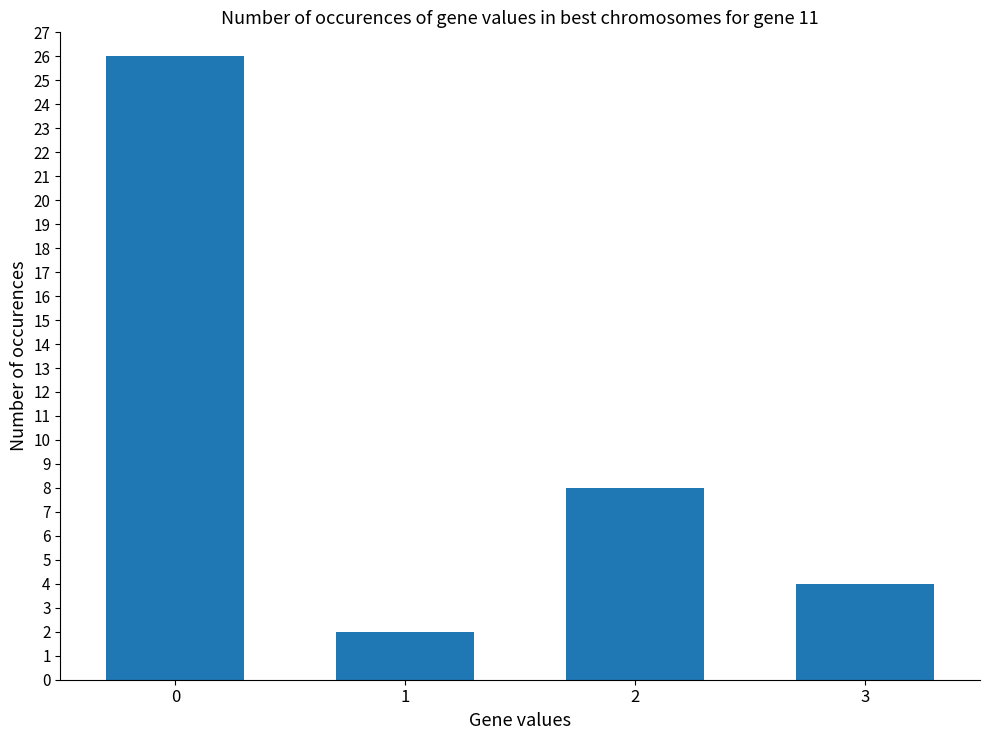

Does the chart contain any negative values?

No